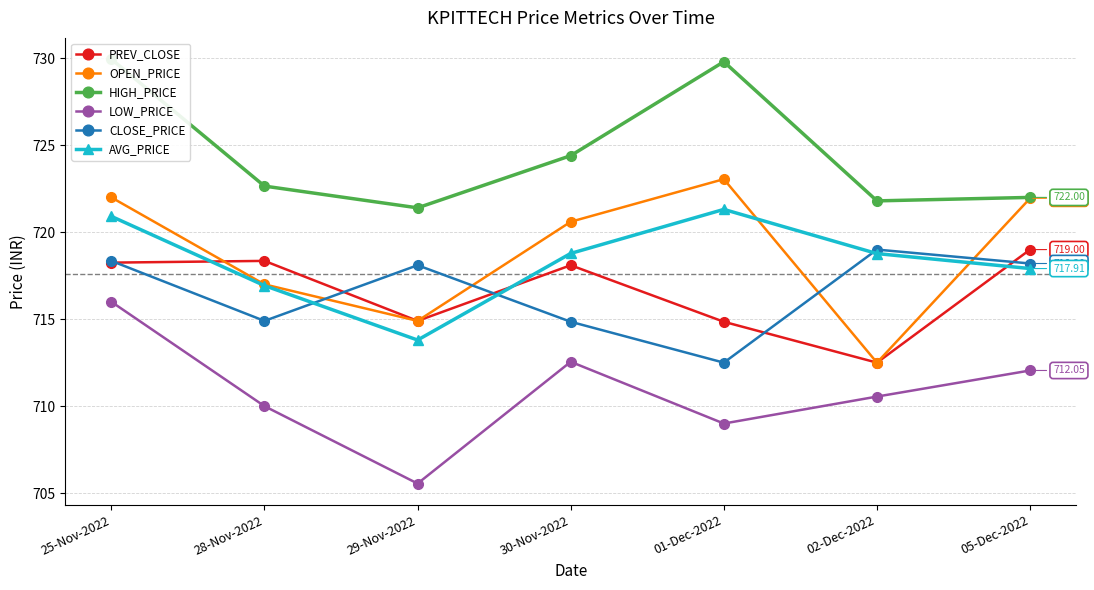

Is the value of CLOSE_PRICE at 28-Nov-2022 greater than the value of LOW_PRICE at 25-Nov-2022?

No